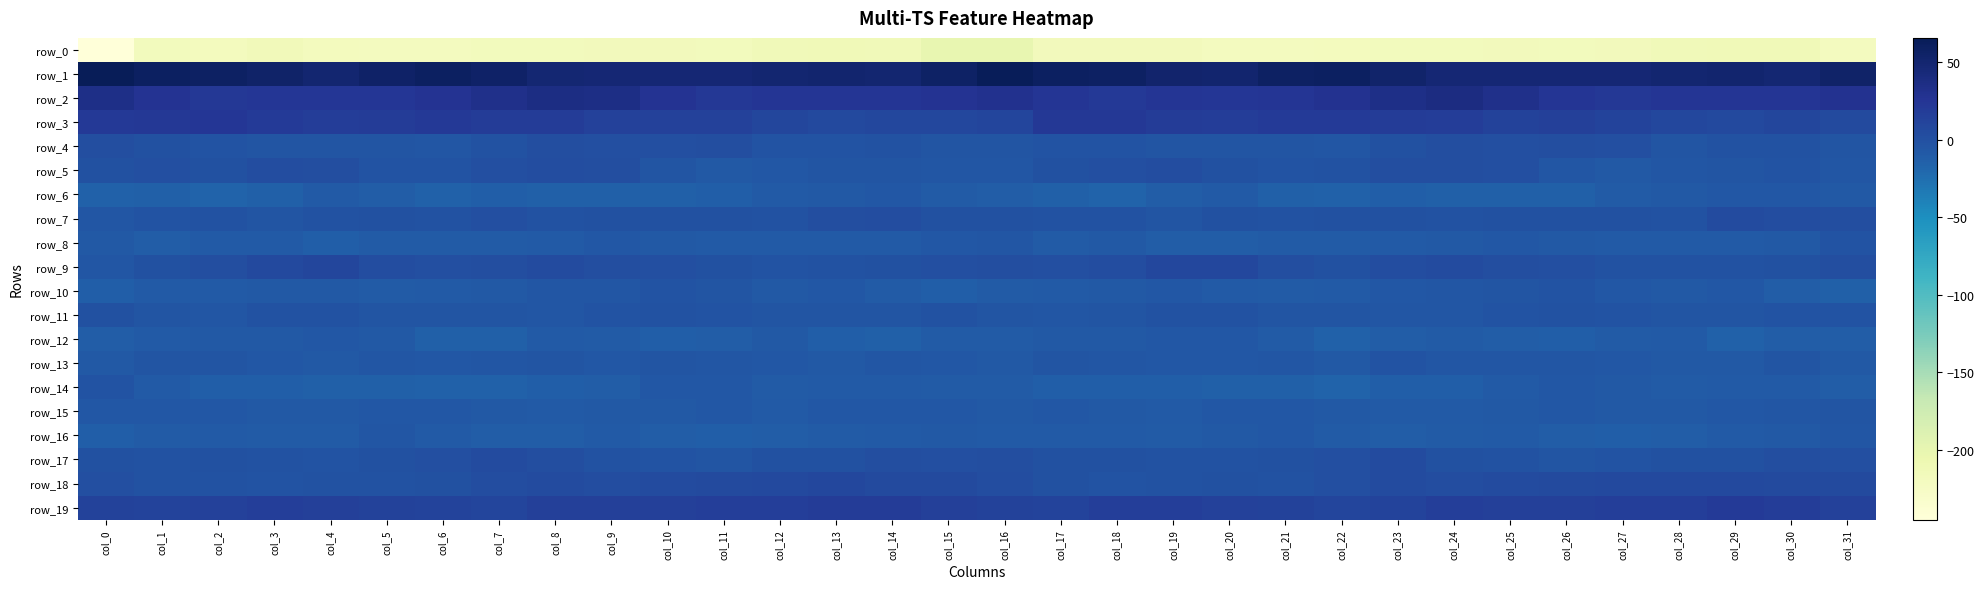

Between col_21 and col_11, which is larger?

col_11